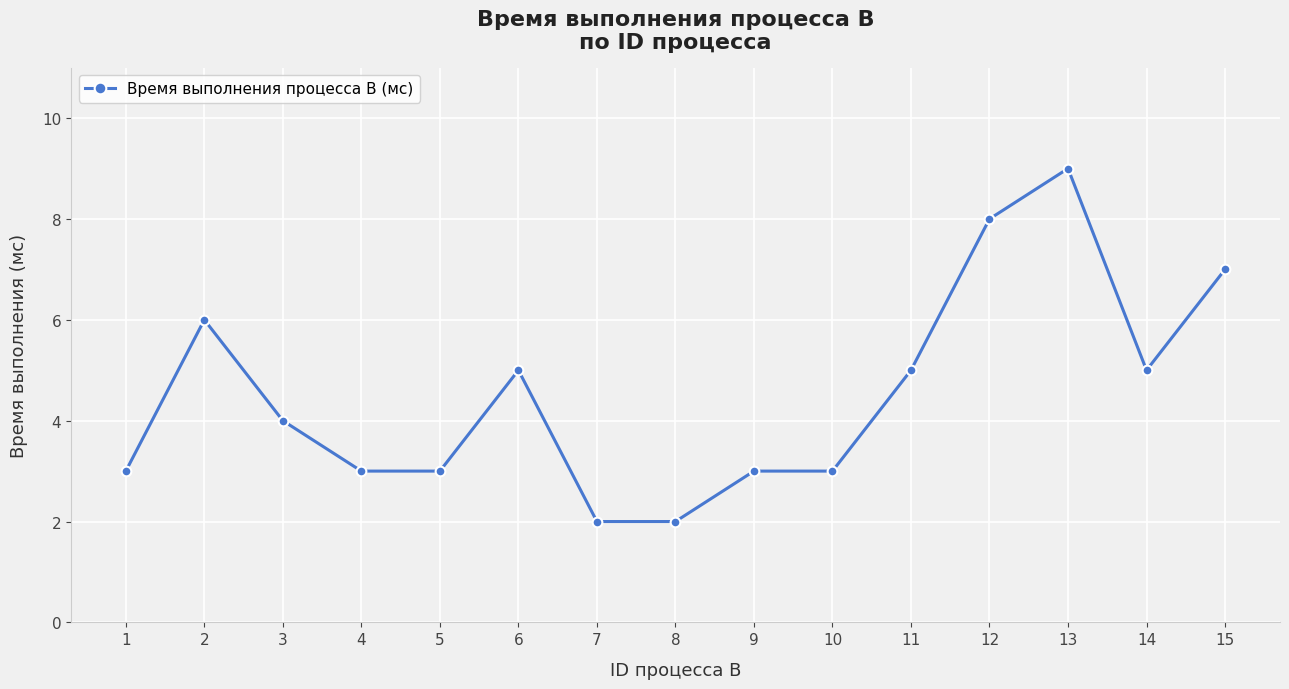

What is the sum of the values at 12 and 13?

17